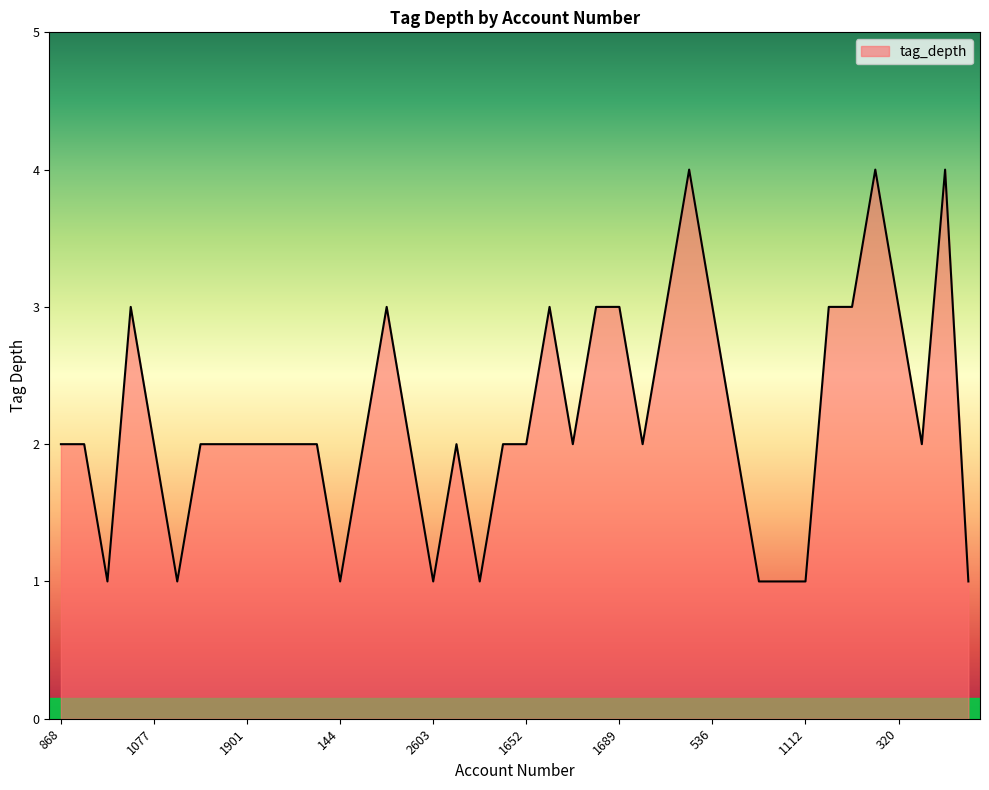

What is the difference between the maximum and minimum values?

3